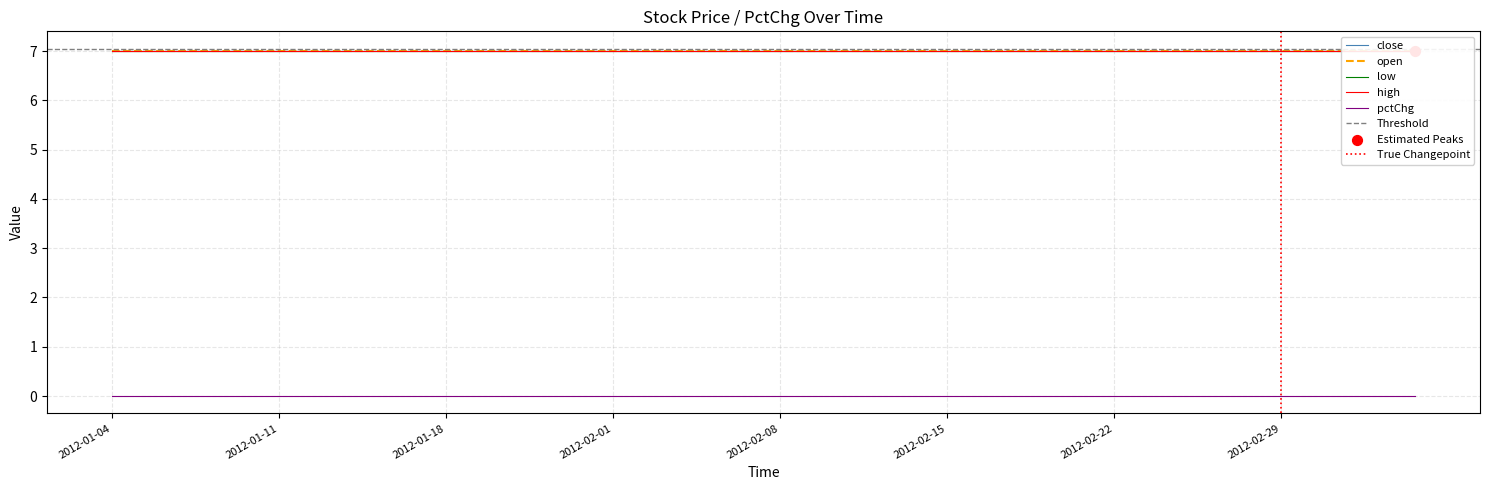

What are all the series names shown in the legend?

close, open, low, high, pctChg